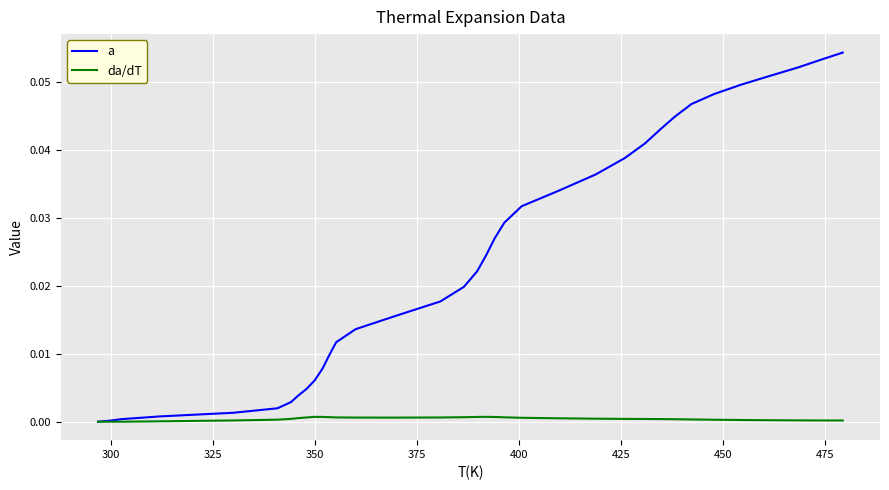

Rank the series by their average value, from highest to lowest.

a, da/dT